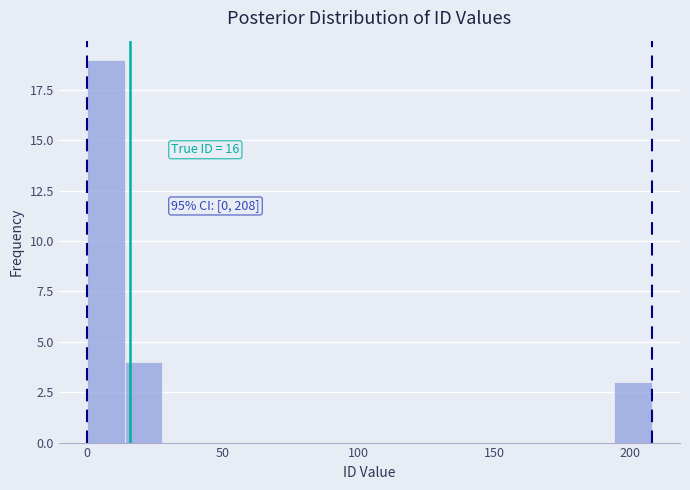

Read against the x-axis, roughly where is the centre of the tallest bar?

5